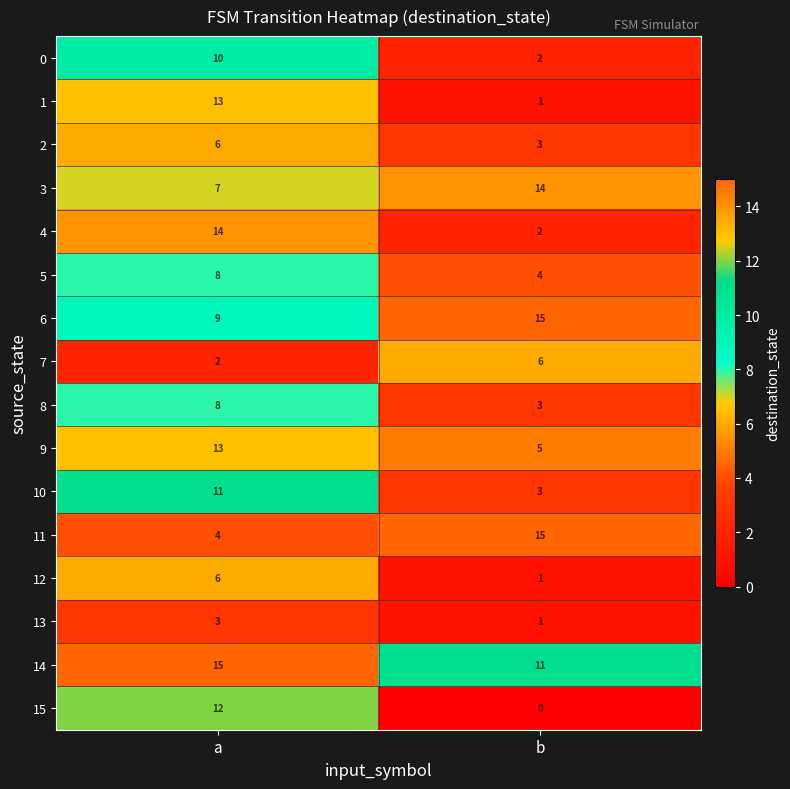

The 8 series shows 1 at b. True or false?

False